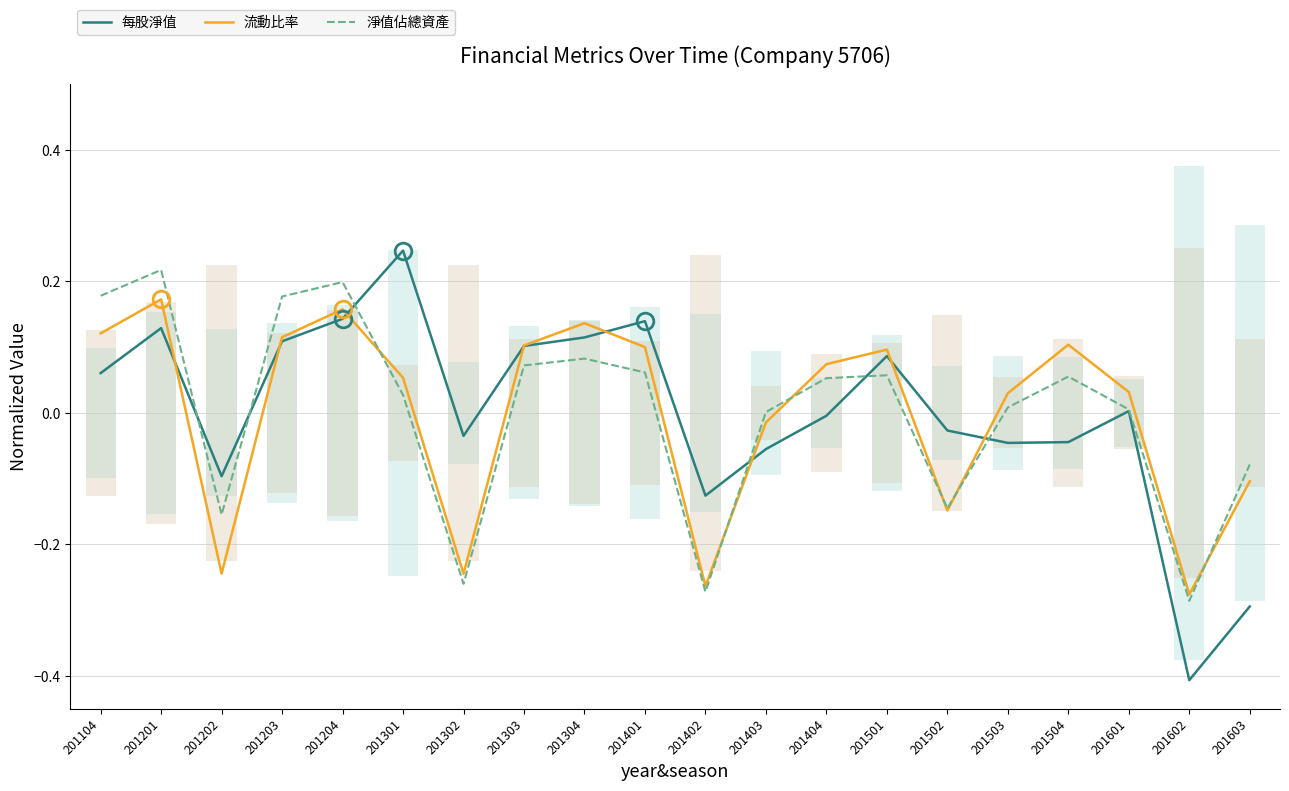

Which has a higher value, 201302 or 201301?

201301